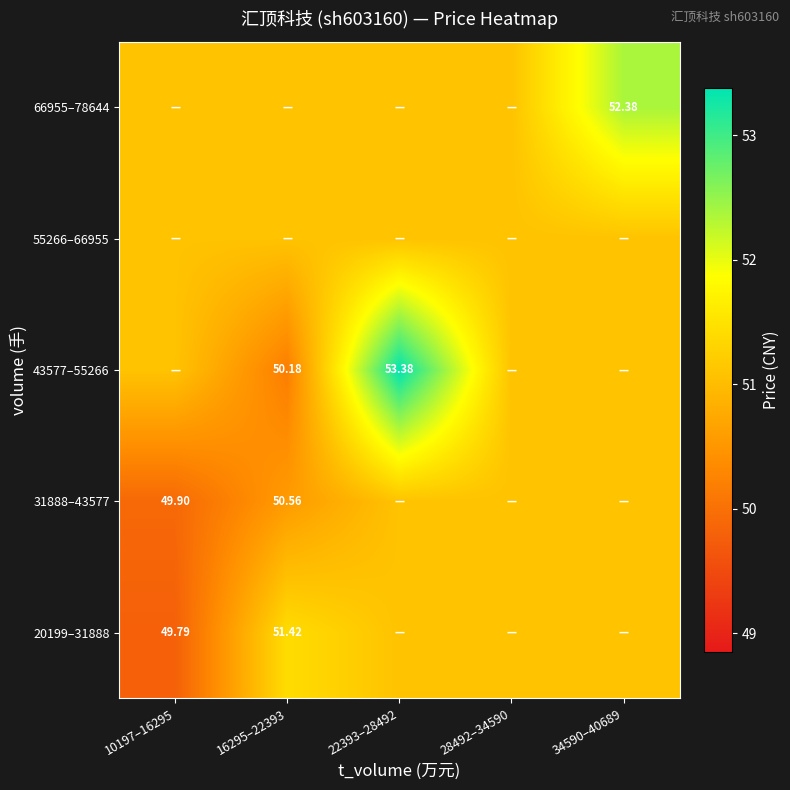

Count the number of categories in the chart.

5